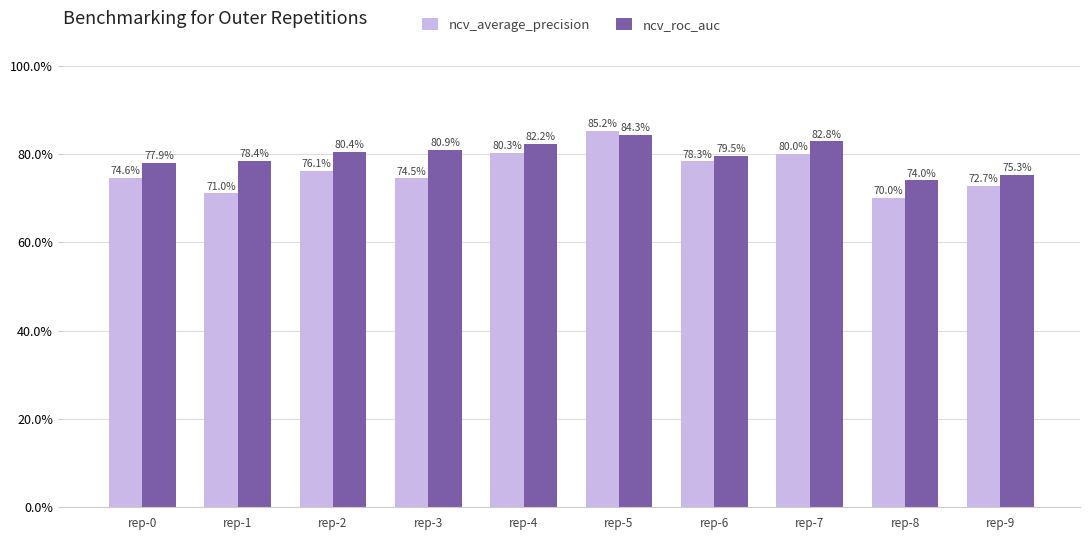

Which has a higher value, rep-9 or rep-3?

rep-3